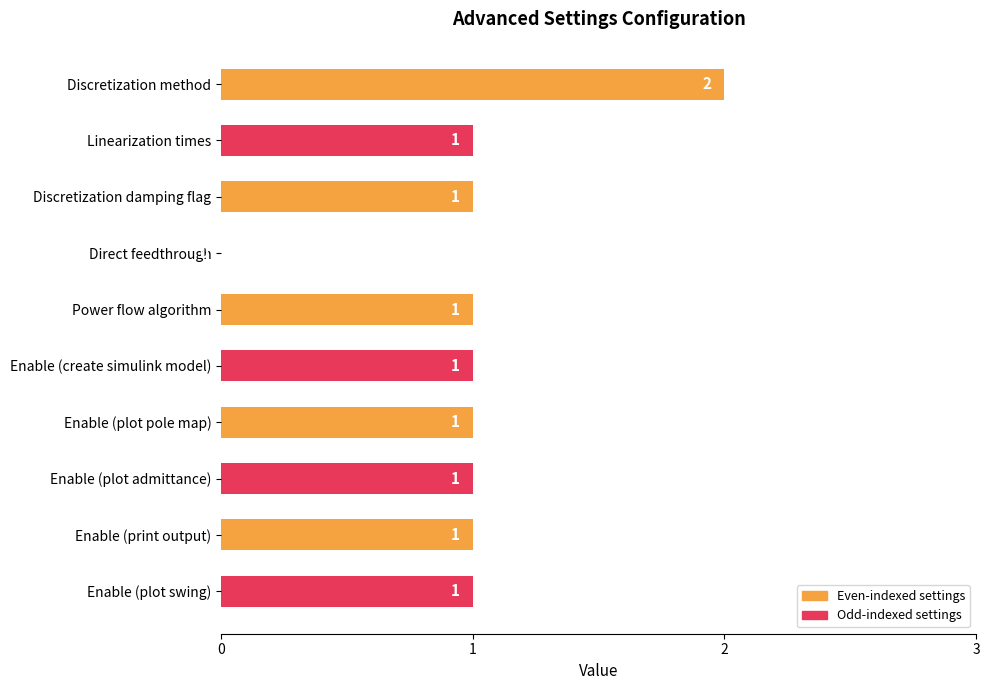

Reading bottom to top, transcribe all the data shown in this chart.

Enable (plot swing)=1	Enable (print output)=1	Enable (plot admittance)=1	Enable (plot pole map)=1	Enable (create simulink model)=1	Power flow algorithm=1	Direct feedthrough=0	Discretization damping flag=1	Linearization times=1	Discretization method=2